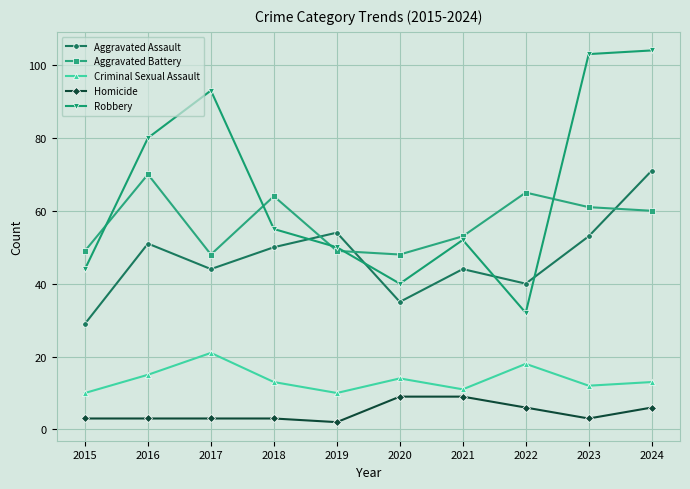

Rank the series by their maximum value, from highest to lowest.

Robbery, Aggravated Assault, Aggravated Battery, Criminal Sexual Assault, Homicide